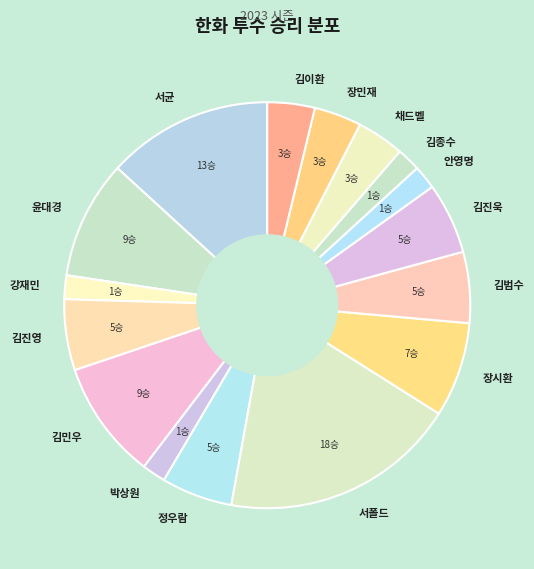

Which has a higher value, 채드벨 or 서균?

서균